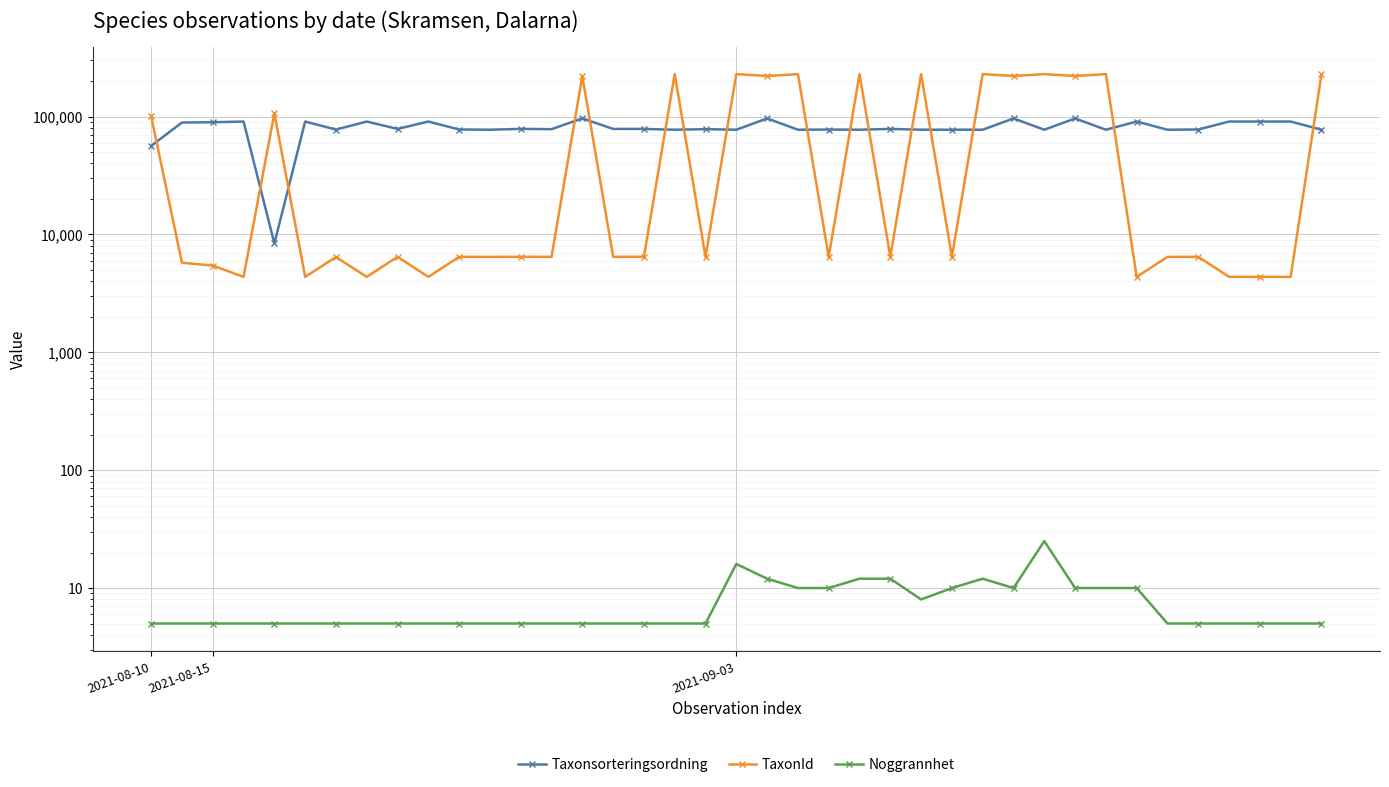

What is the value of the Taxonsorteringsordning point at the 14th from the left?

78098